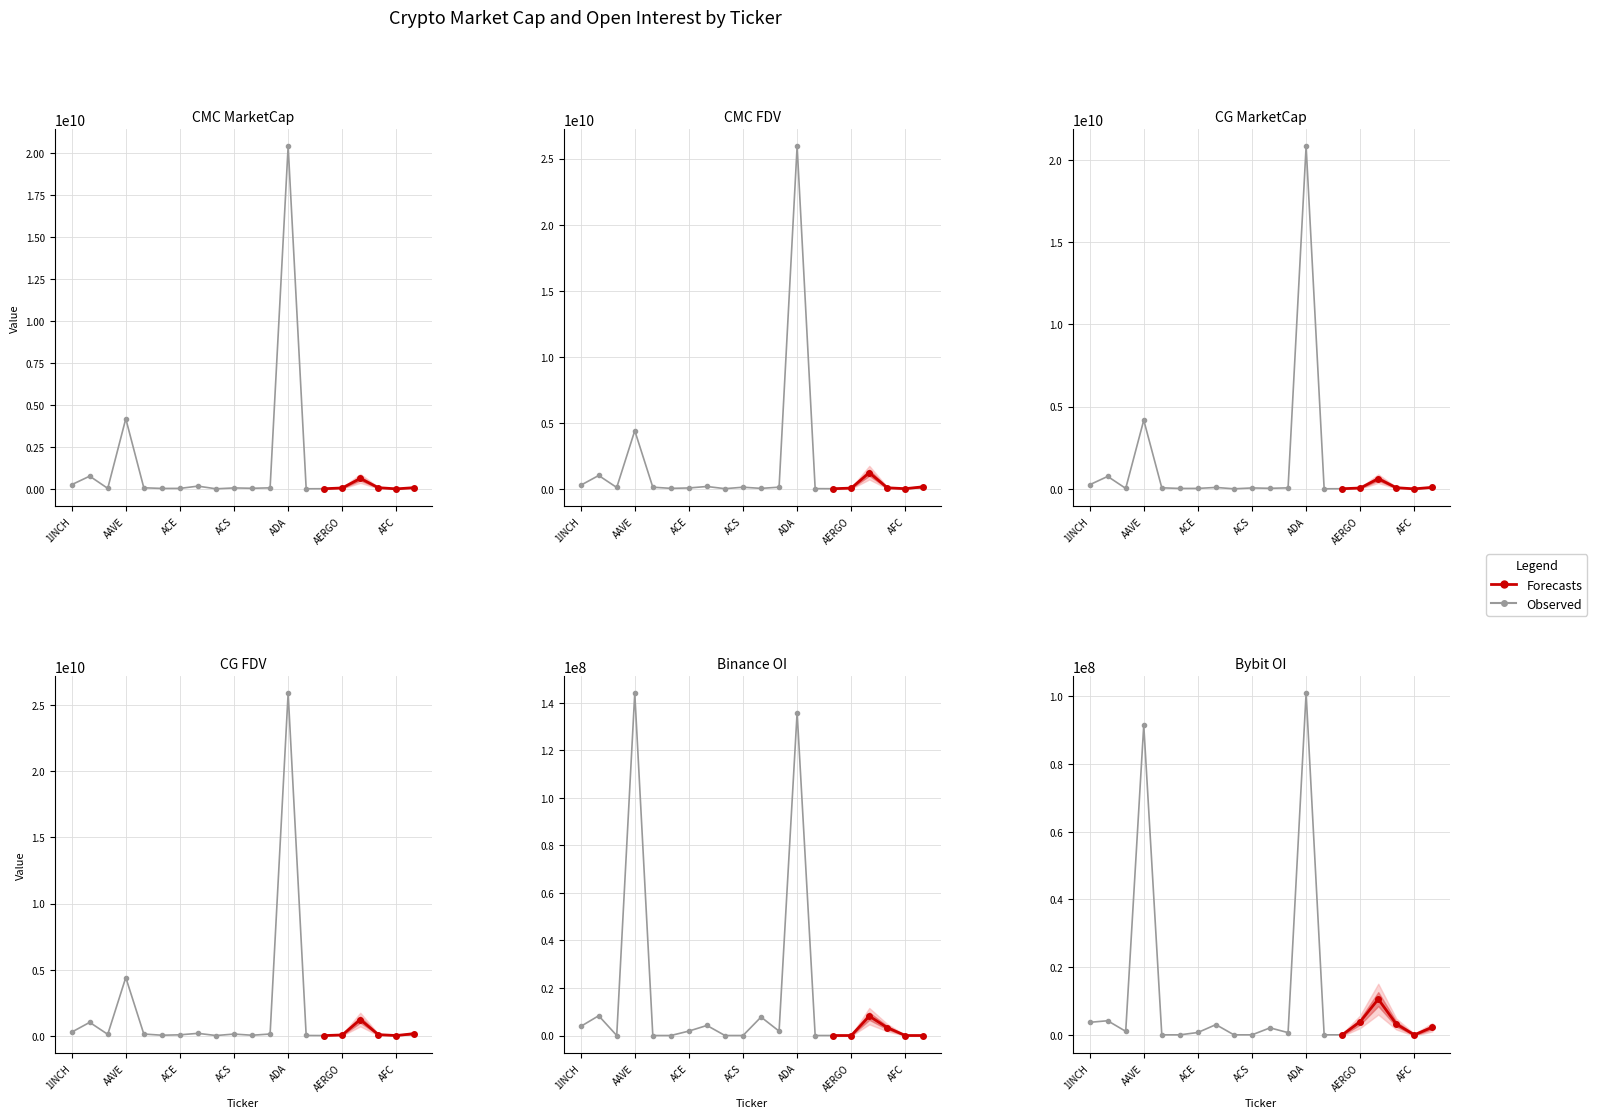

True or false: CMC_FDV has more than 2 points higher than both neighbors.

True